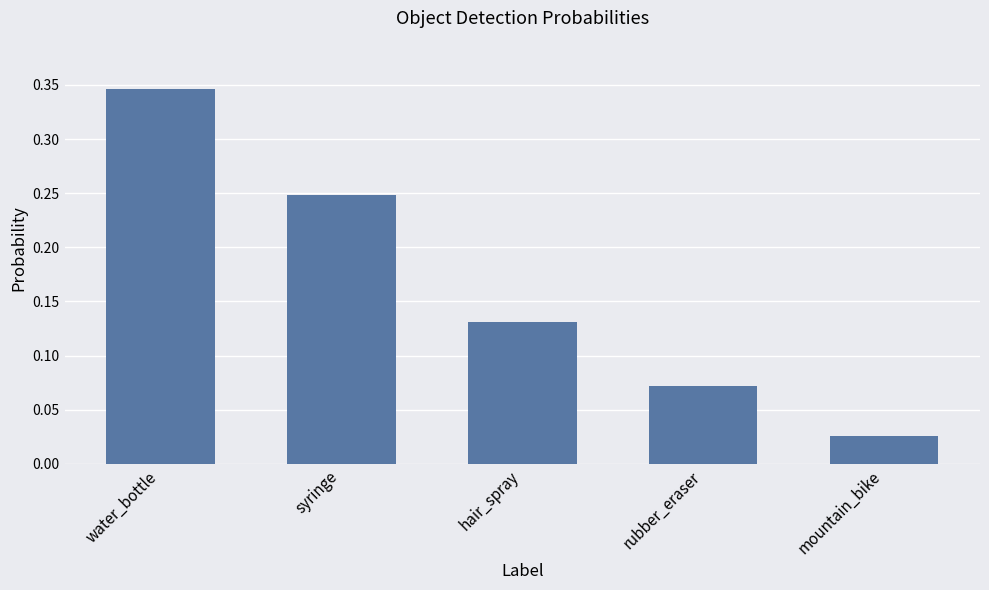

Where is the data nearest to the value 0?

mountain_bike